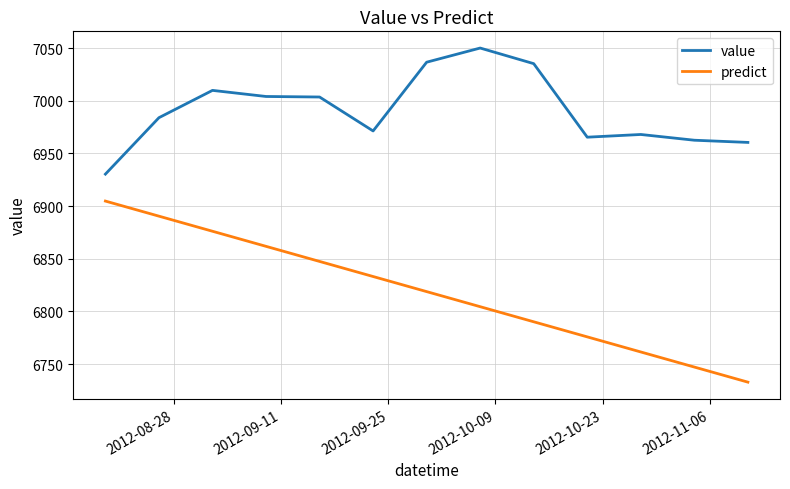

Which series has the widest spread of values?

predict